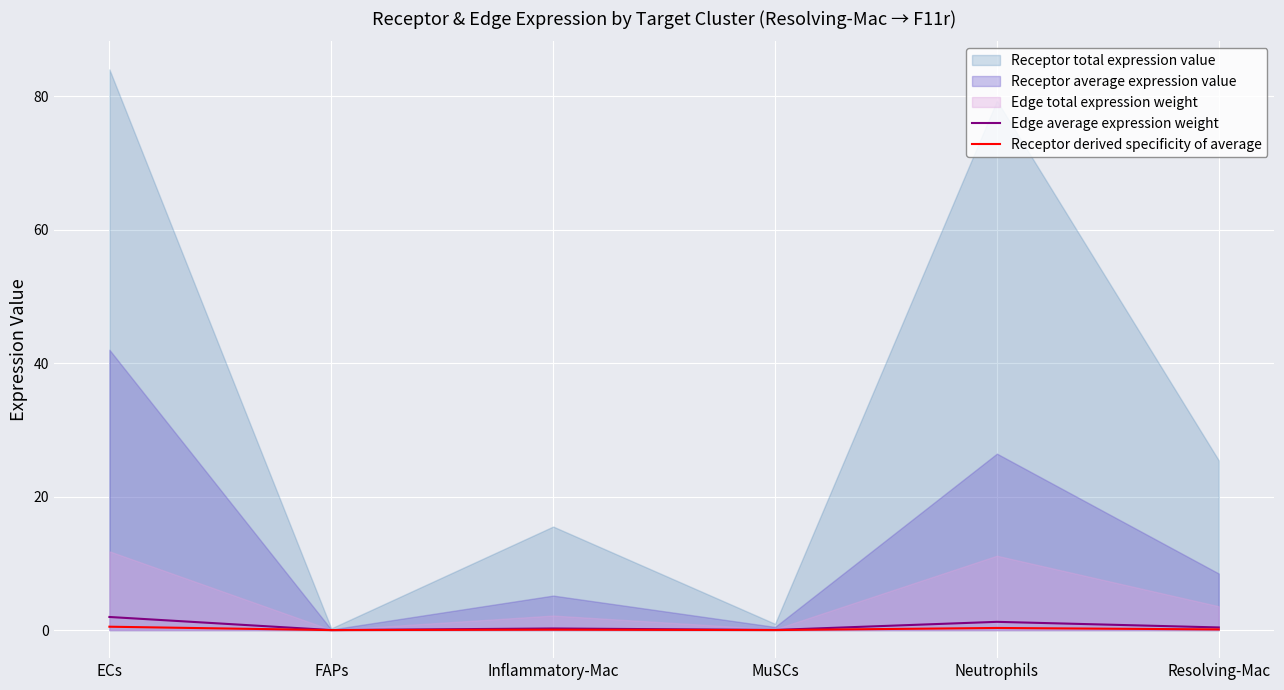

True or false: Edge average expression weight and Receptor derived specificity of average cross at least once.

False